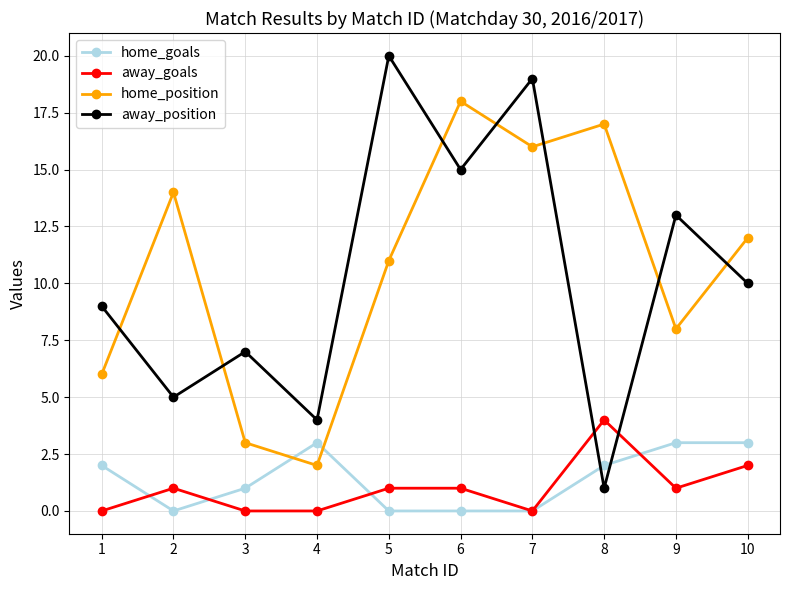

At which label does away_position first exceed 10?

5